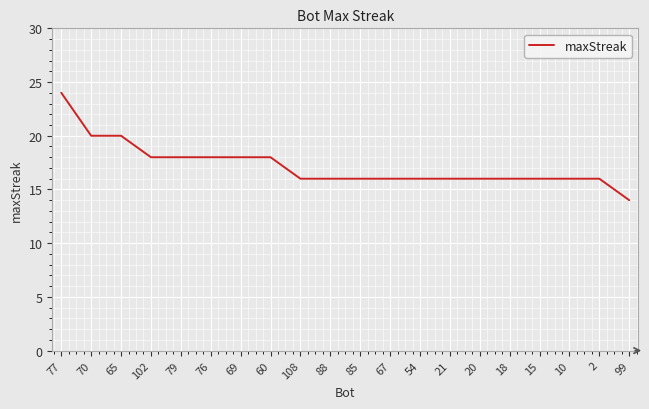

What position from the left is 2?

19